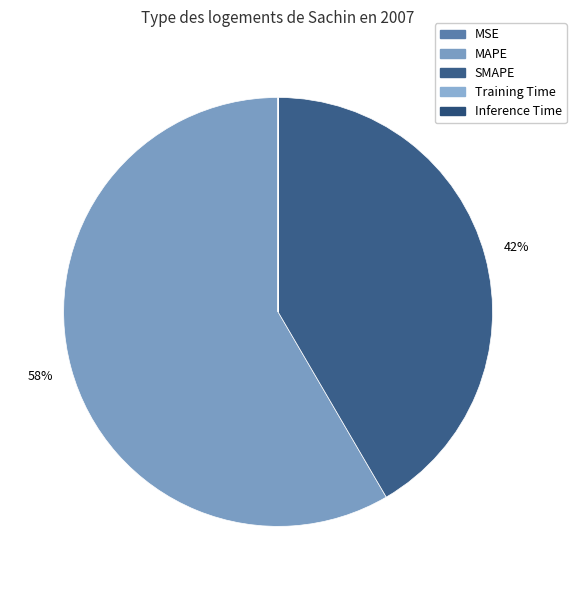

Does Training Time account for over 50% of the chart?

No